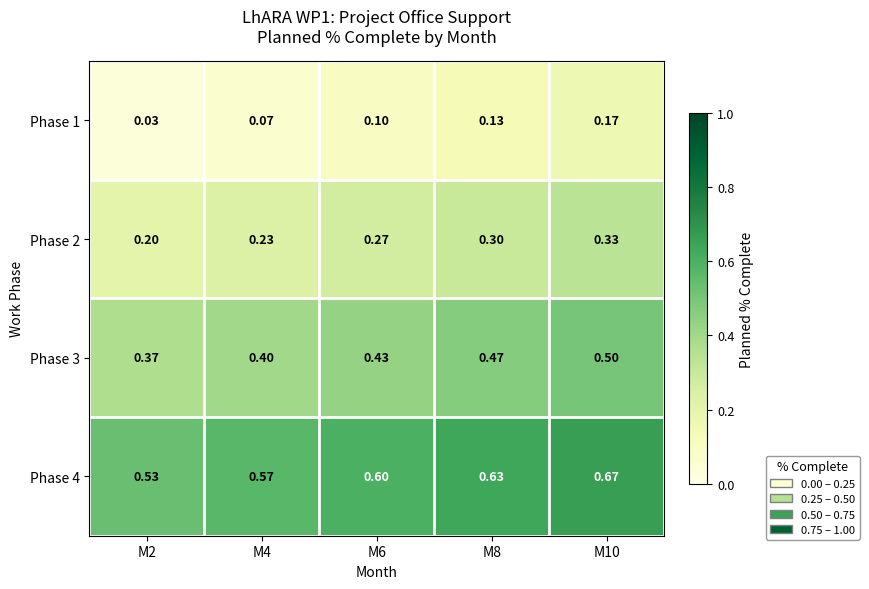

Which series changed the most between M4 and M6?

Phase 2